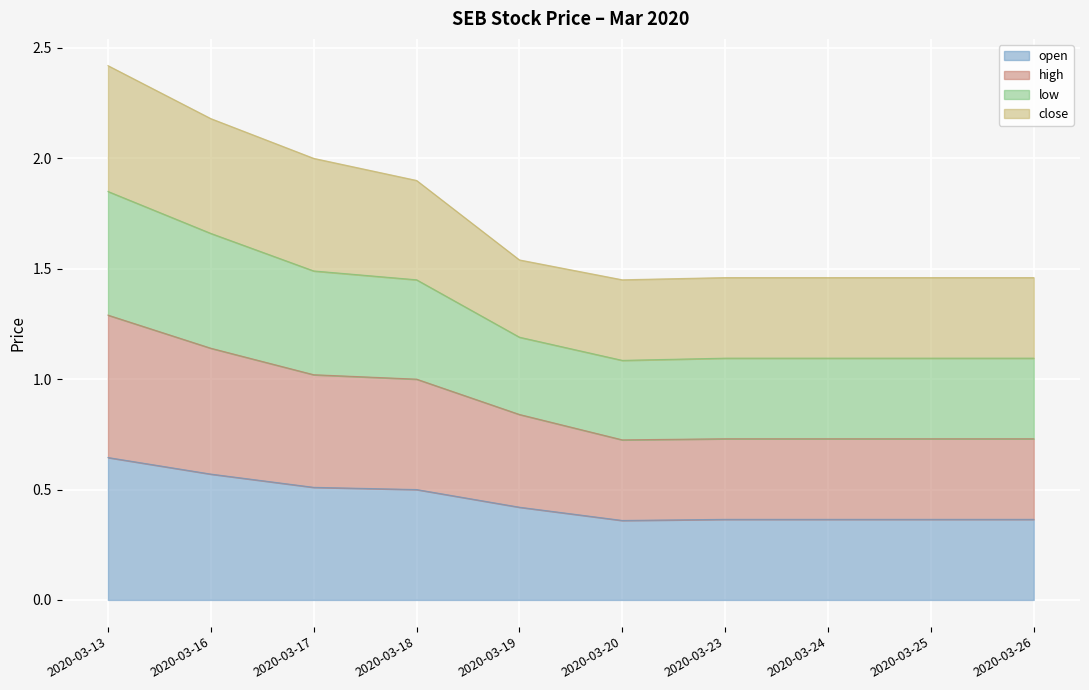

At which label does open reach its peak?

2020-03-13